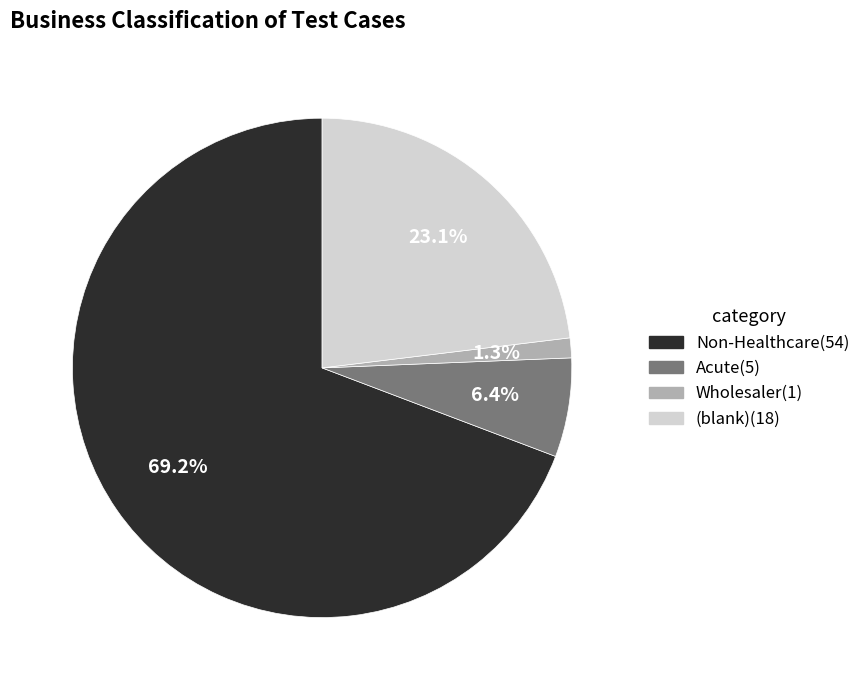

To the nearest percent, what is the difference between the Wholesaler and Acute slice percentages?

5%